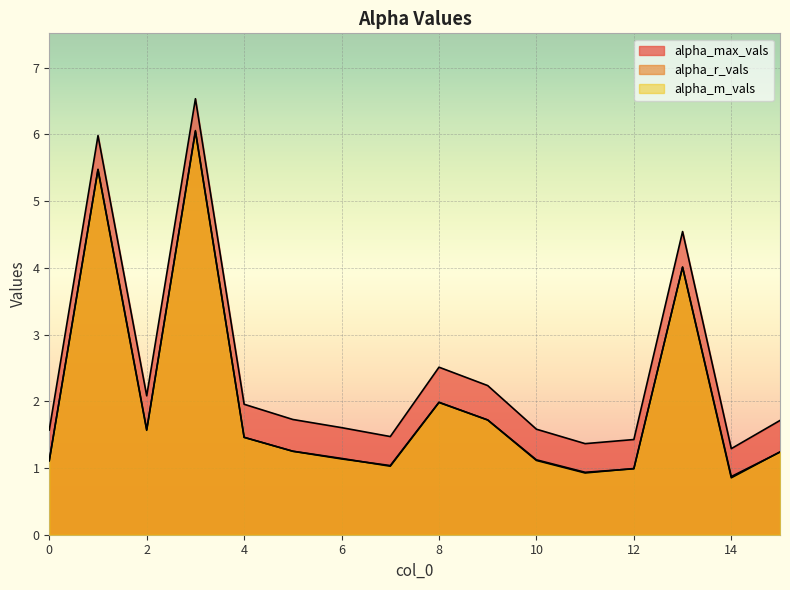

How many distinct data groups are displayed?

3